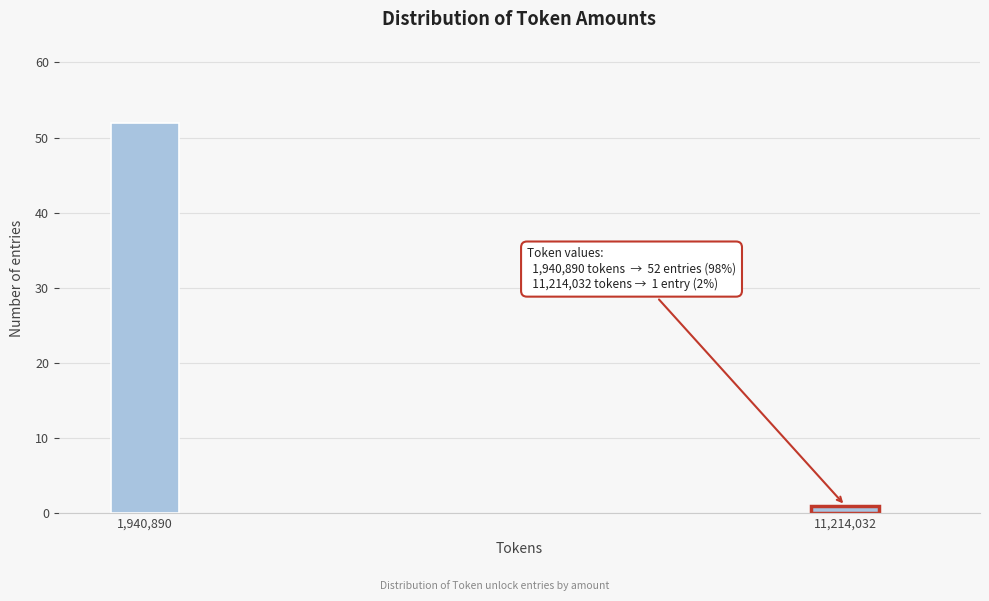

Reading left to right, extract all data points from this chart.

52	1